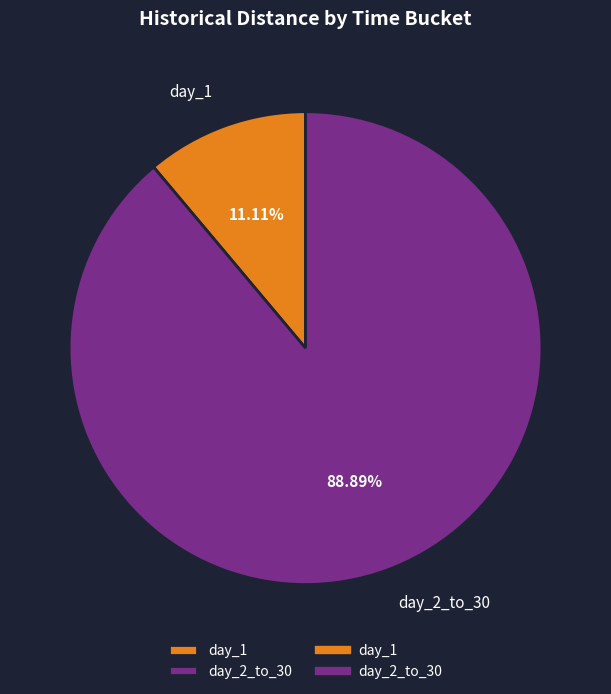

Which category accounts for the majority?

day_2_to_30